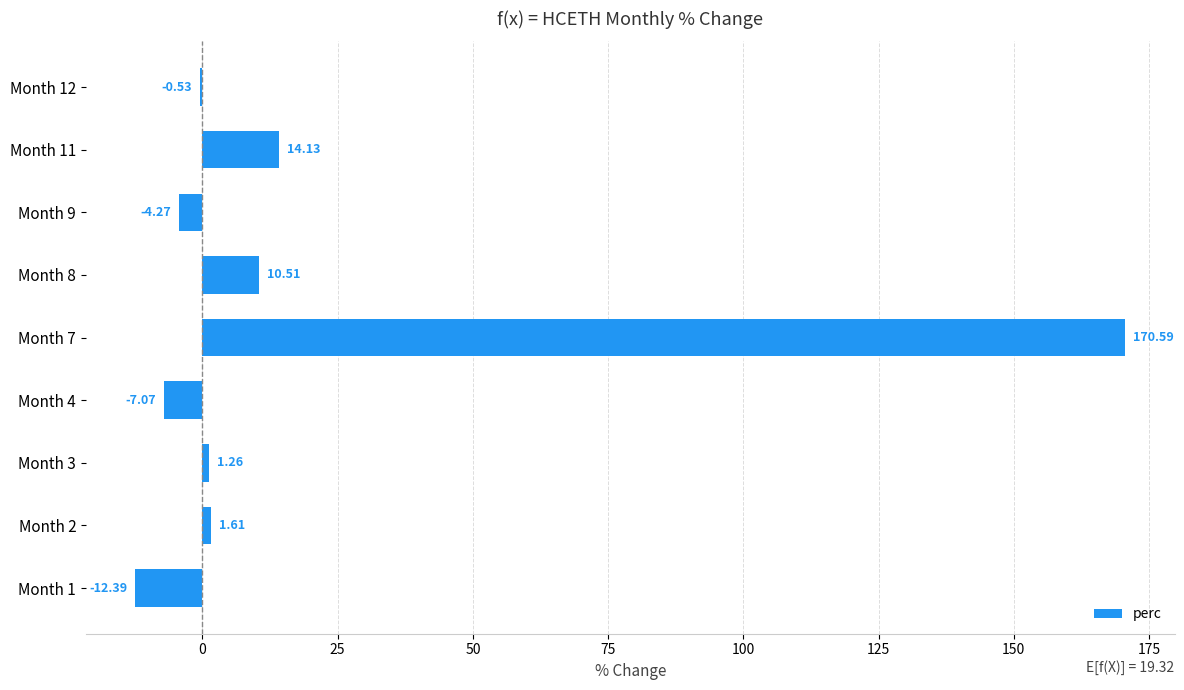

What is the change in value from Month 3 to Month 12?

-1.8